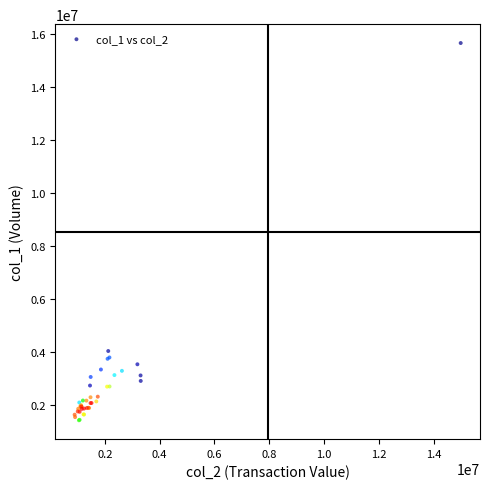

What Y value in the scatter plot is closest to 8533500?

4035000